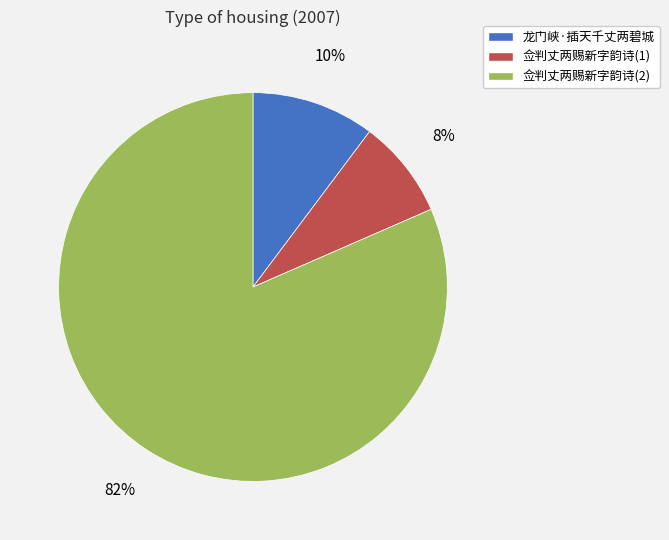

Does any single category account for the majority?

Yes